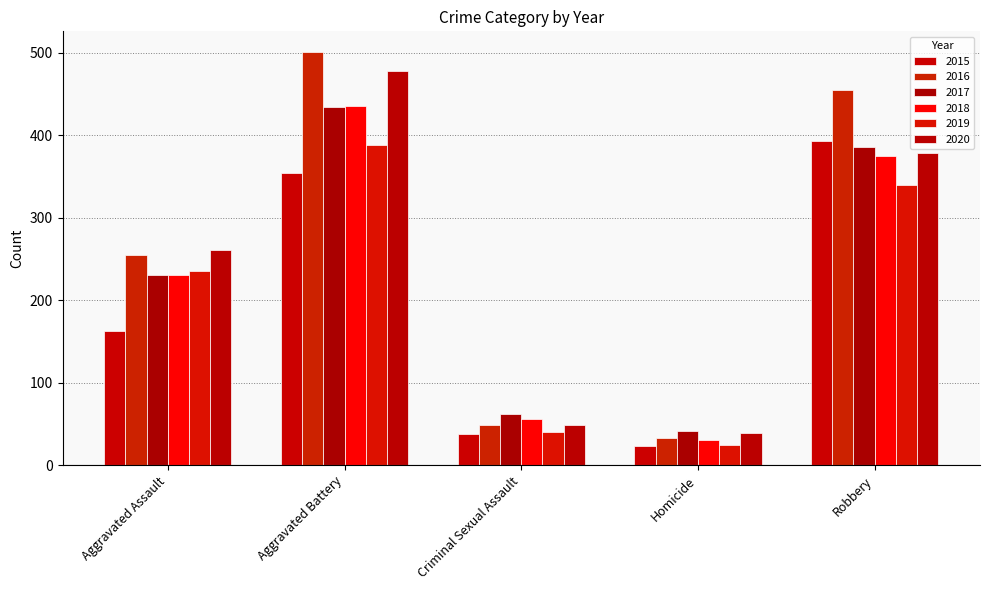

Reading left to right, what are all the values shown in this chart?

2015: Aggravated Assault=163	Aggravated Battery=354	Criminal Sexual Assault=38	Homicide=23	Robbery=393
2016: Aggravated Assault=255	Aggravated Battery=501	Criminal Sexual Assault=49	Homicide=33	Robbery=455
2017: Aggravated Assault=230	Aggravated Battery=434	Criminal Sexual Assault=62	Homicide=42	Robbery=386
2018: Aggravated Assault=231	Aggravated Battery=436	Criminal Sexual Assault=56	Homicide=31	Robbery=375
2019: Aggravated Assault=235	Aggravated Battery=388	Criminal Sexual Assault=40	Homicide=24	Robbery=340
2020: Aggravated Assault=261	Aggravated Battery=478	Criminal Sexual Assault=49	Homicide=39	Robbery=379